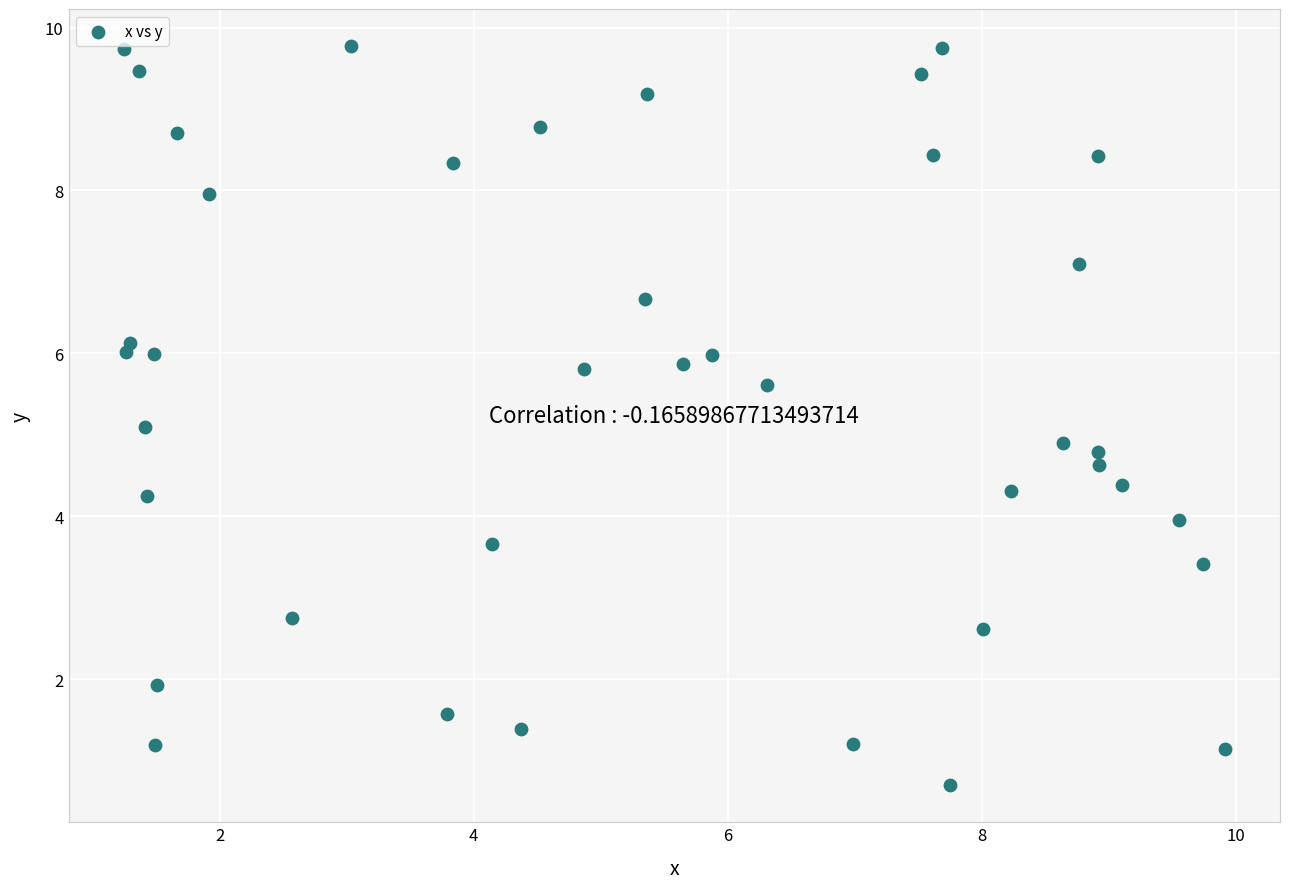

What is the range of X values (max minus min)?

8.7